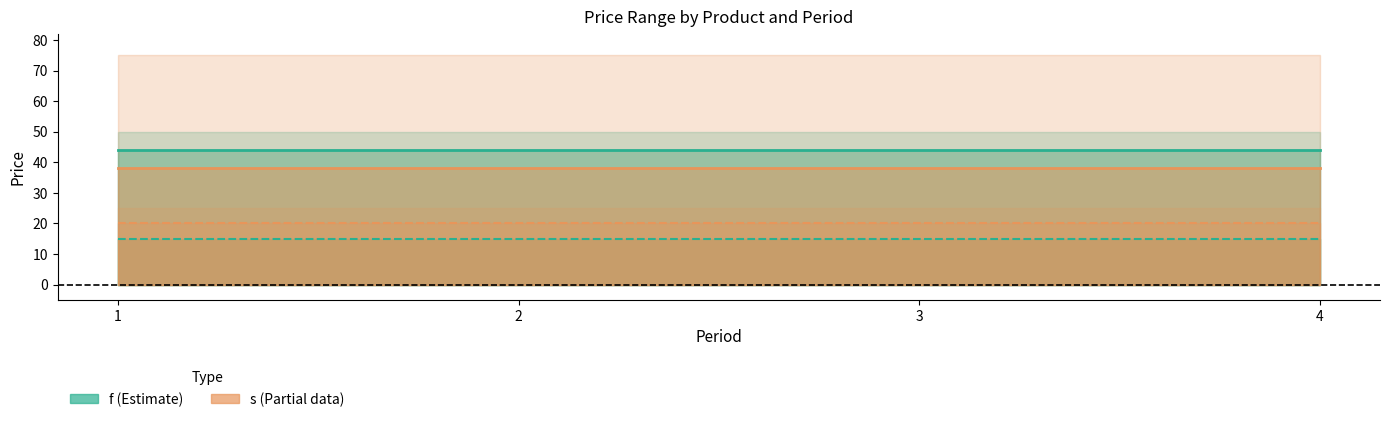

What is the difference between the highest and lowest values at 4?

29